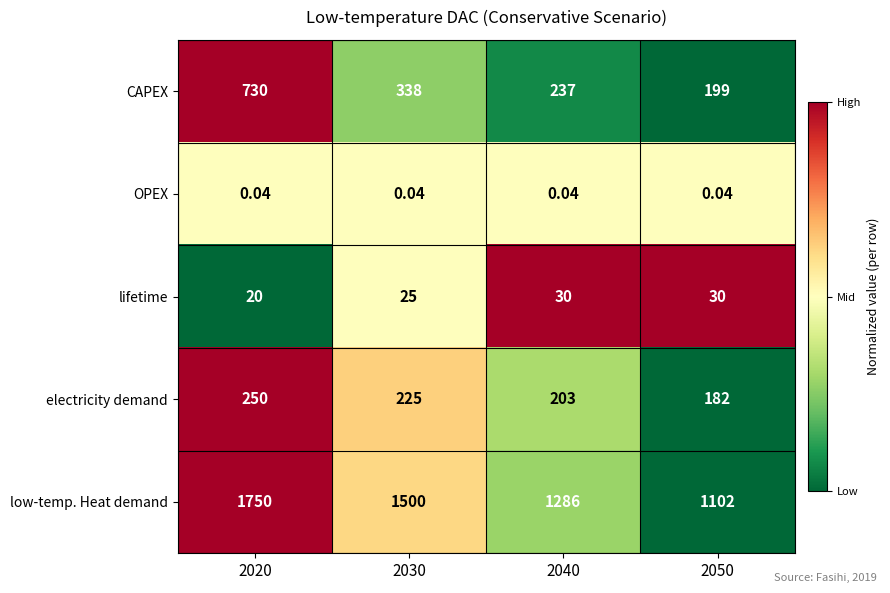

Rank the series at 2020 from lowest to highest value.

OPEX, lifetime, electricity demand, CAPEX, low-temp. Heat demand